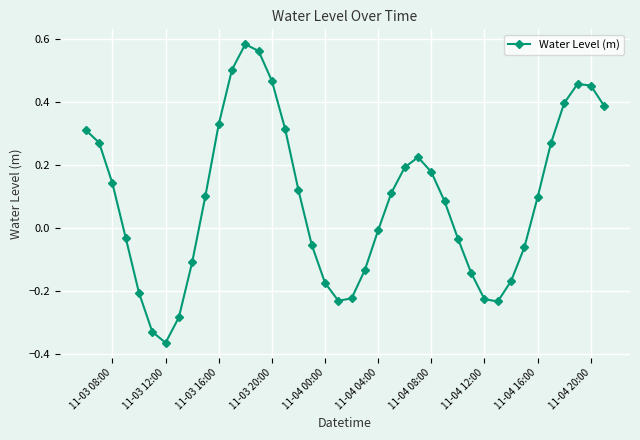

How many points are lower than both their immediate neighbors (excluding endpoints)?

3